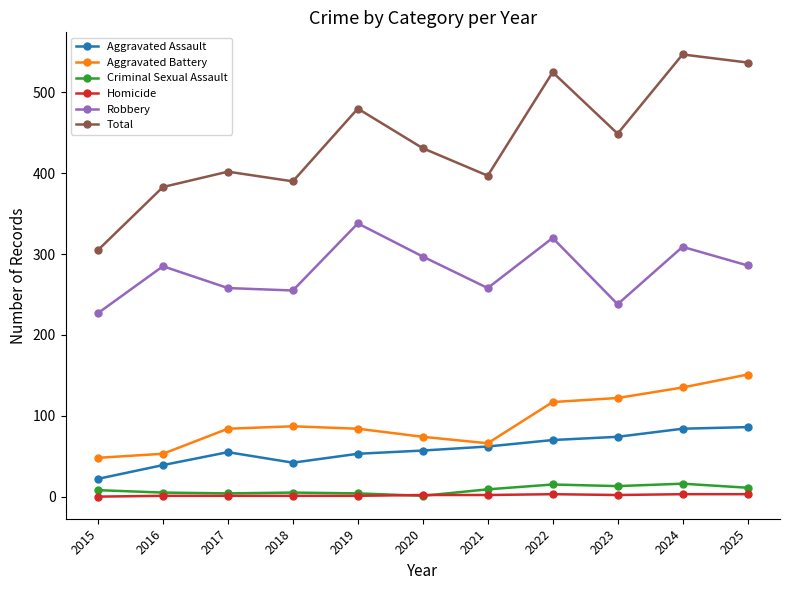

Which label corresponds to the largest value in the chart?

2024